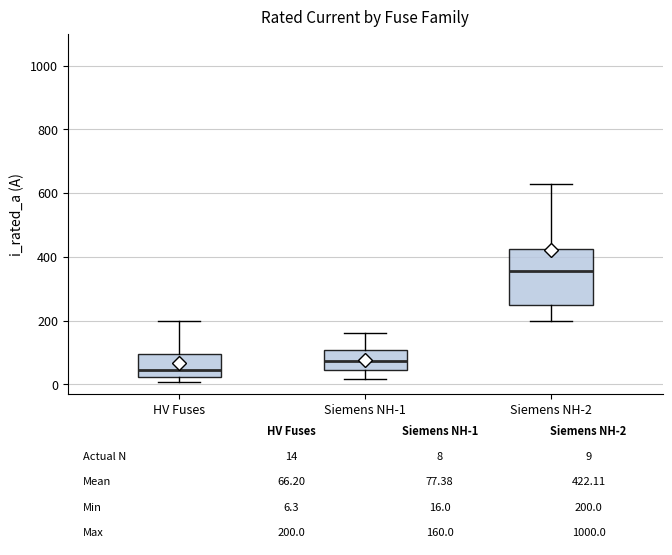

Comparing the boxes themselves (not the whiskers), which one is the tallest?

Siemens NH-2